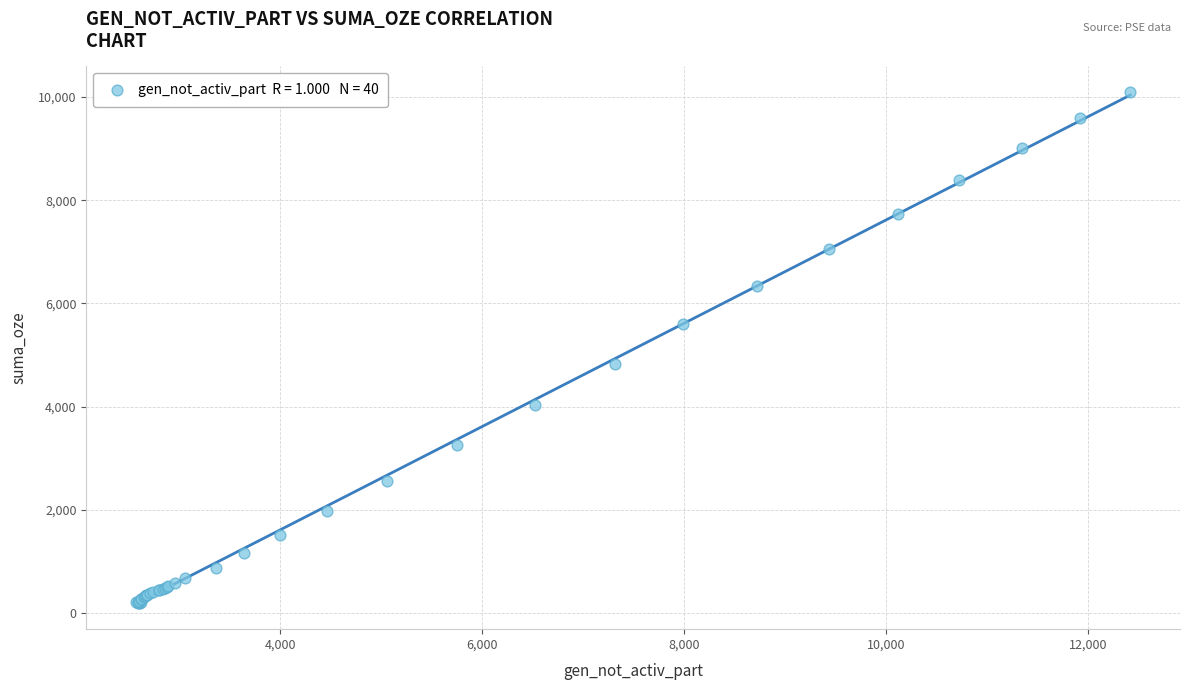

What Y value in the scatter plot is closest to 5143?

4818